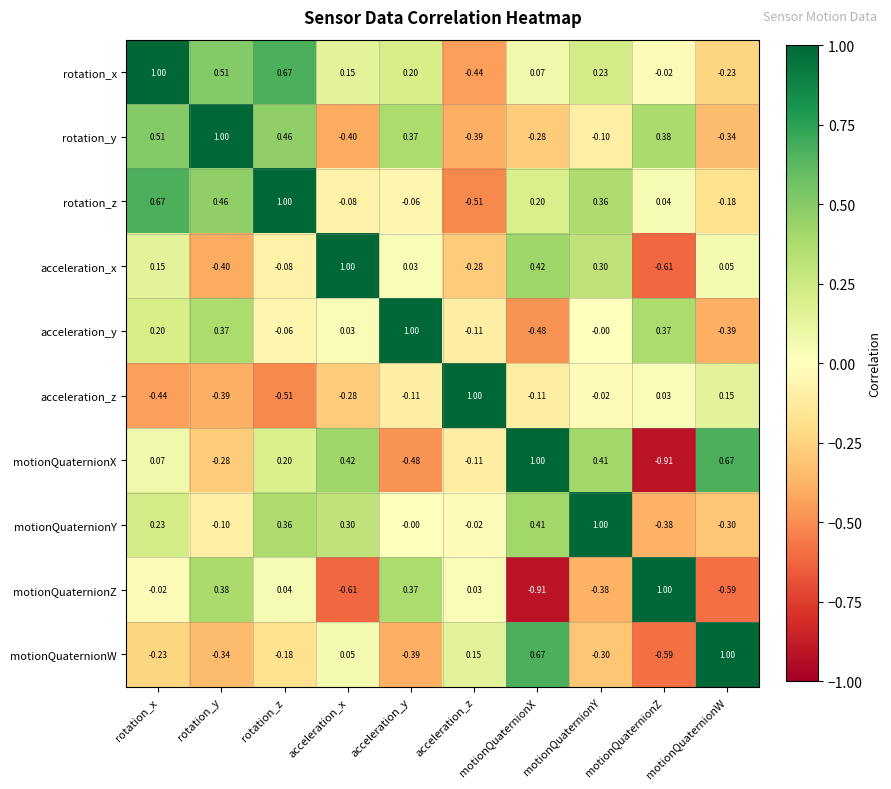

Where does the acceleration_z series first go above 0?

acceleration_z